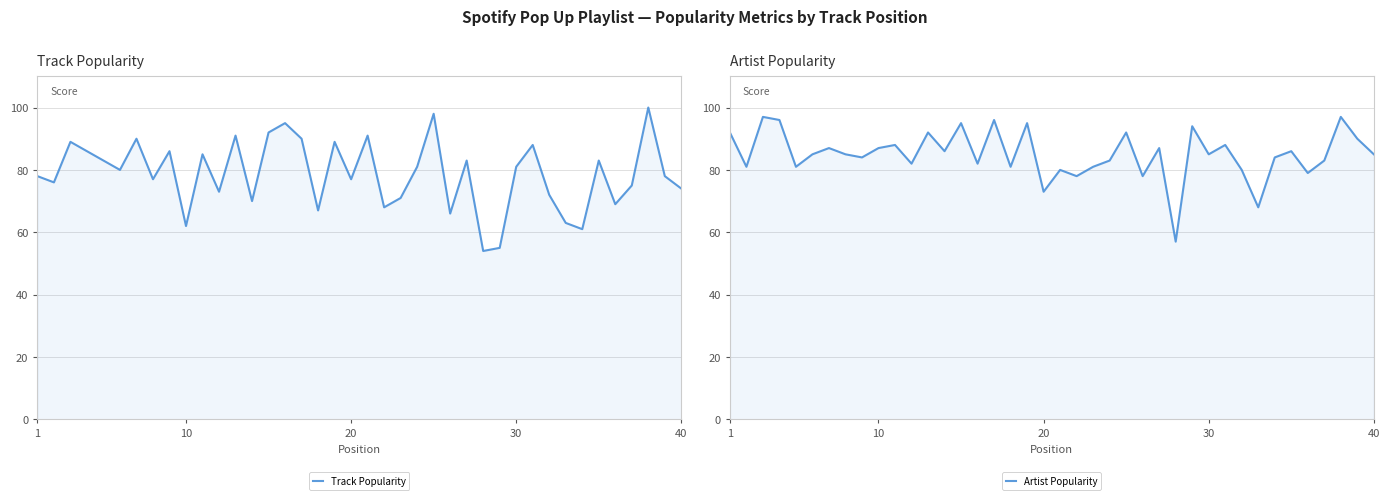

Is the value of Artist Popularity at 11 greater than the value of Track Popularity at 37?

No